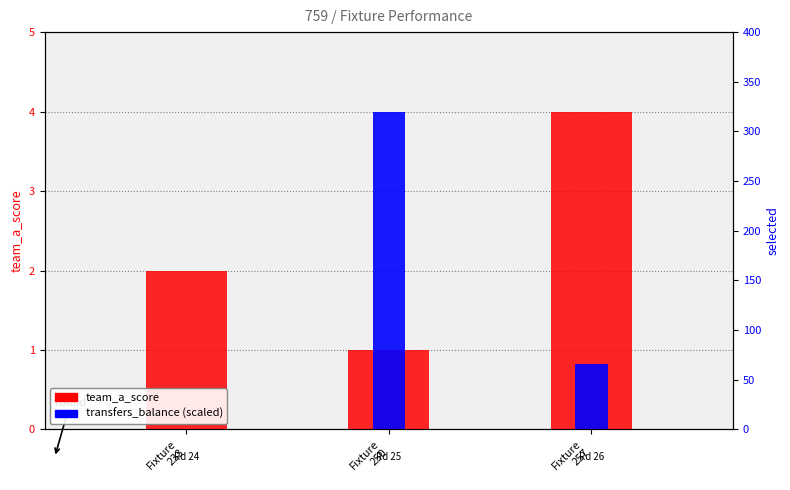

Does the chart contain any negative values?

No